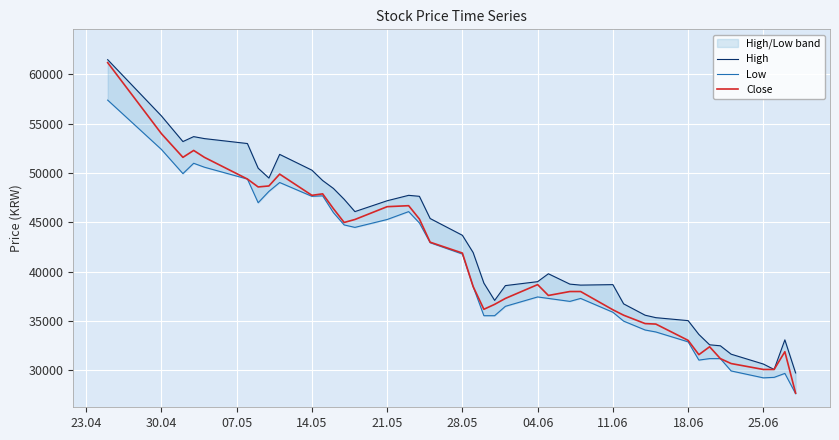

What is the average value of the Low series?

40322